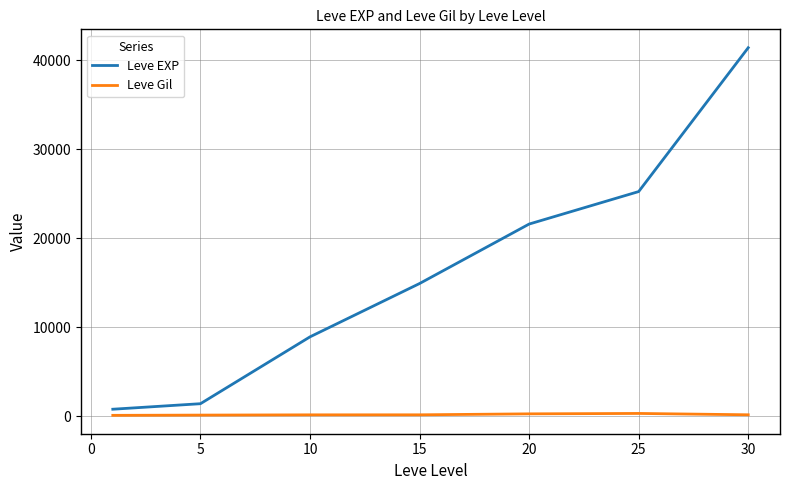

What is the difference between the second highest and minimum values in the Leve EXP series?

24450